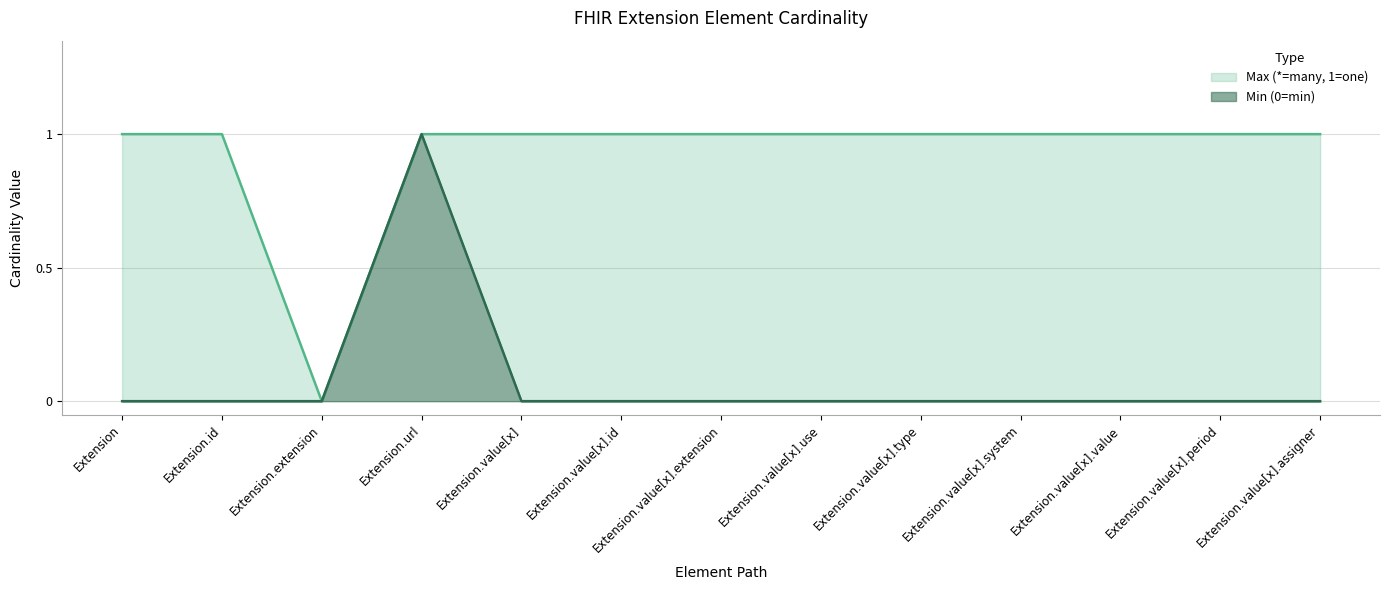

Reading right to left, list all the values displayed in this chart.

Min (0=min): 0	0	0	0	0	0	0	0	0	1	0	0	0
Max (*=many, 1=one): 1	1	1	1	1	1	1	1	1	1	0	1	1